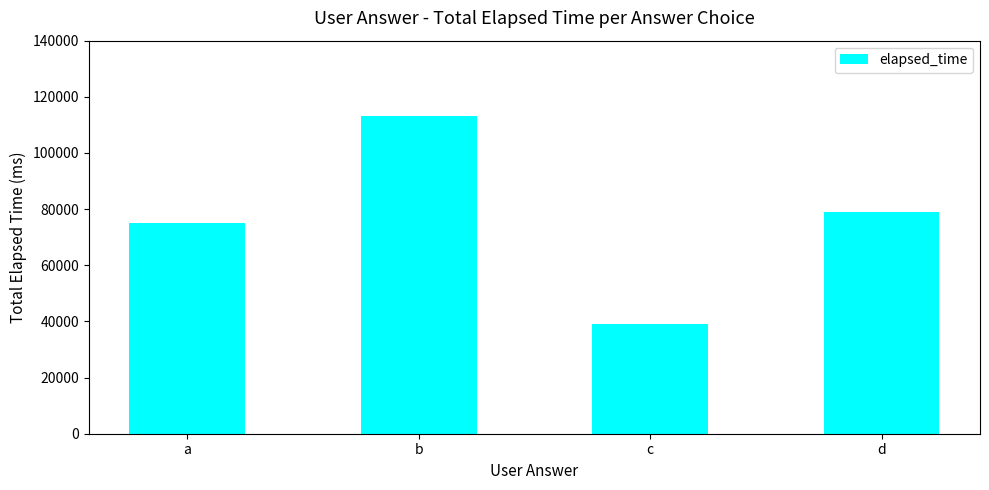

Reading left to right, transcribe all the data shown in this chart.

a=75000	b=113000	c=39000	d=79000